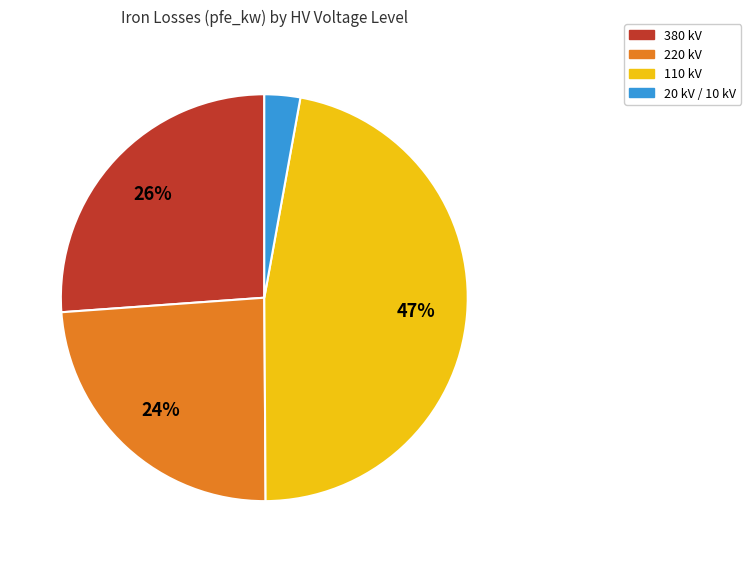

Count the number of slices in the pie.

4